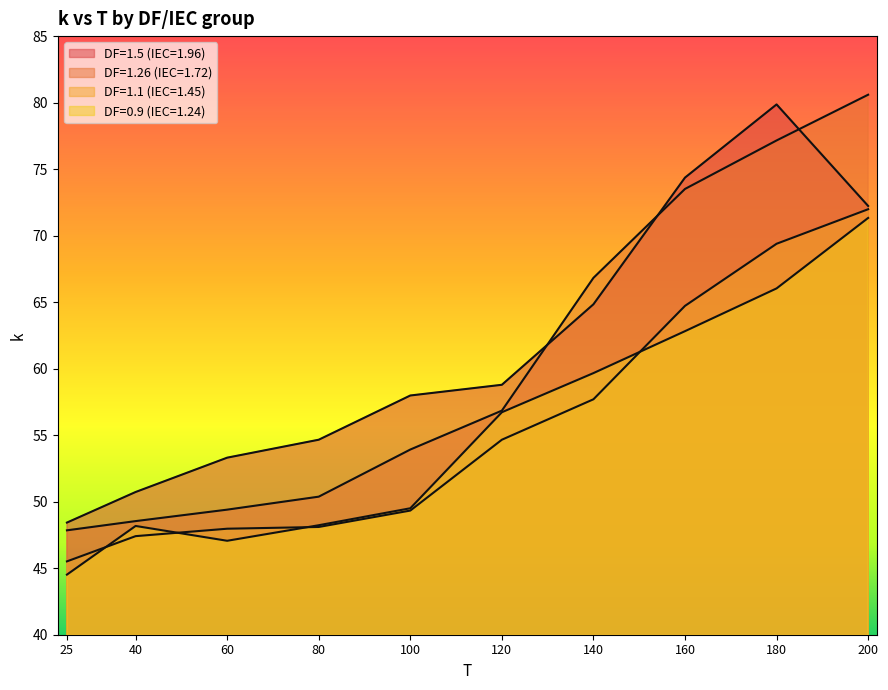

True or false: DF=1.5 (IEC=1.96) and DF=0.9 (IEC=1.24) intersect in this chart.

False